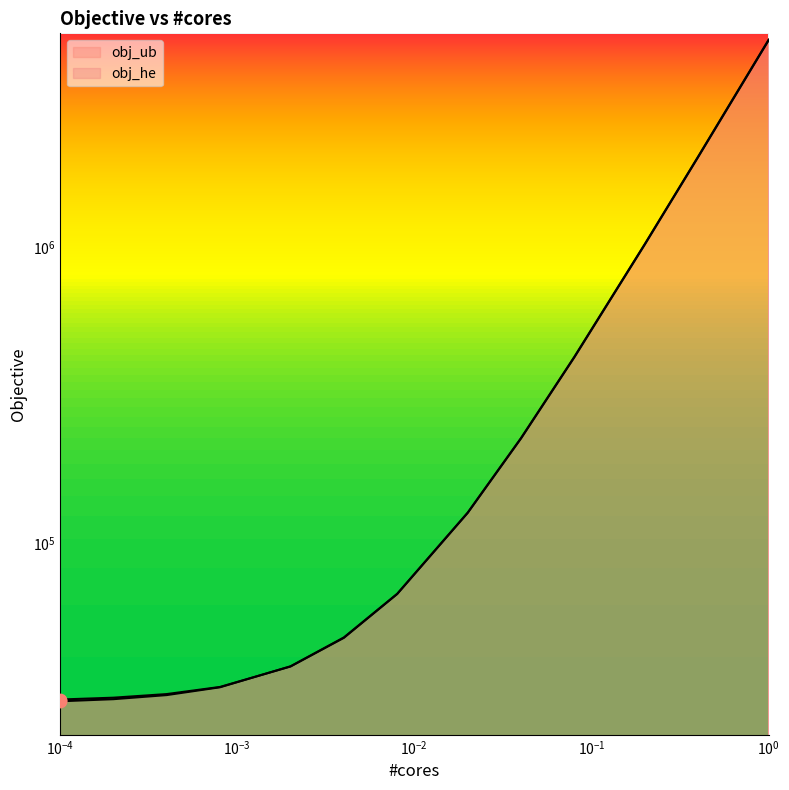

At which category is the sum across all series the highest?

1.0